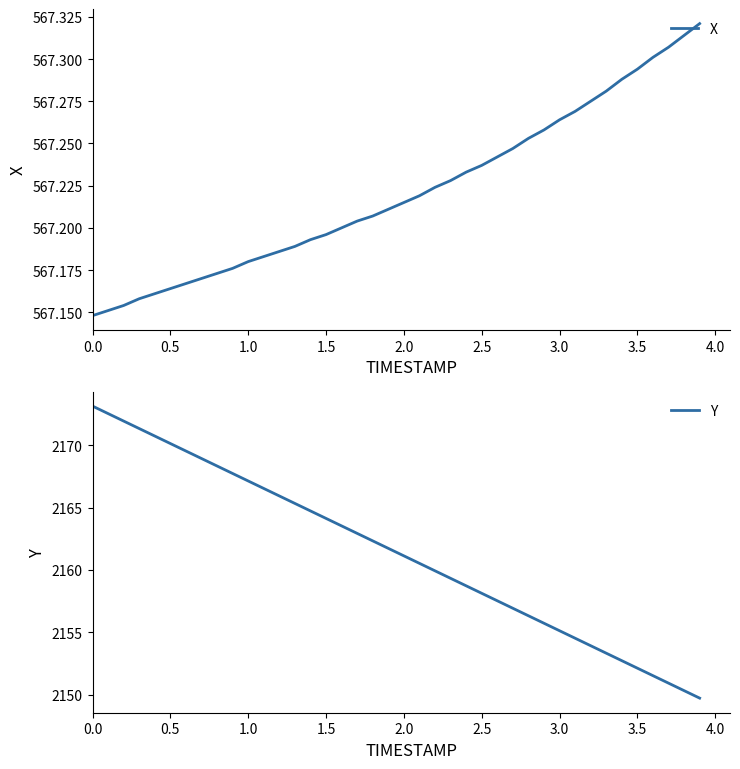

Which series has the widest spread of values?

Y